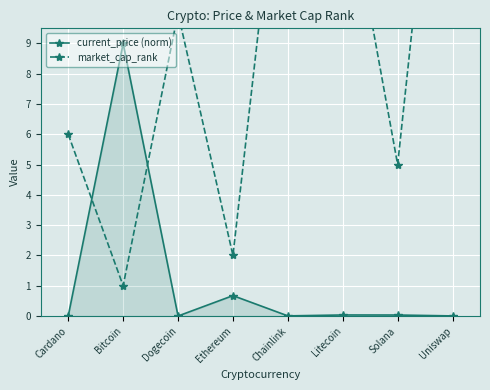

What is the label of the 2nd point from the left?

Bitcoin